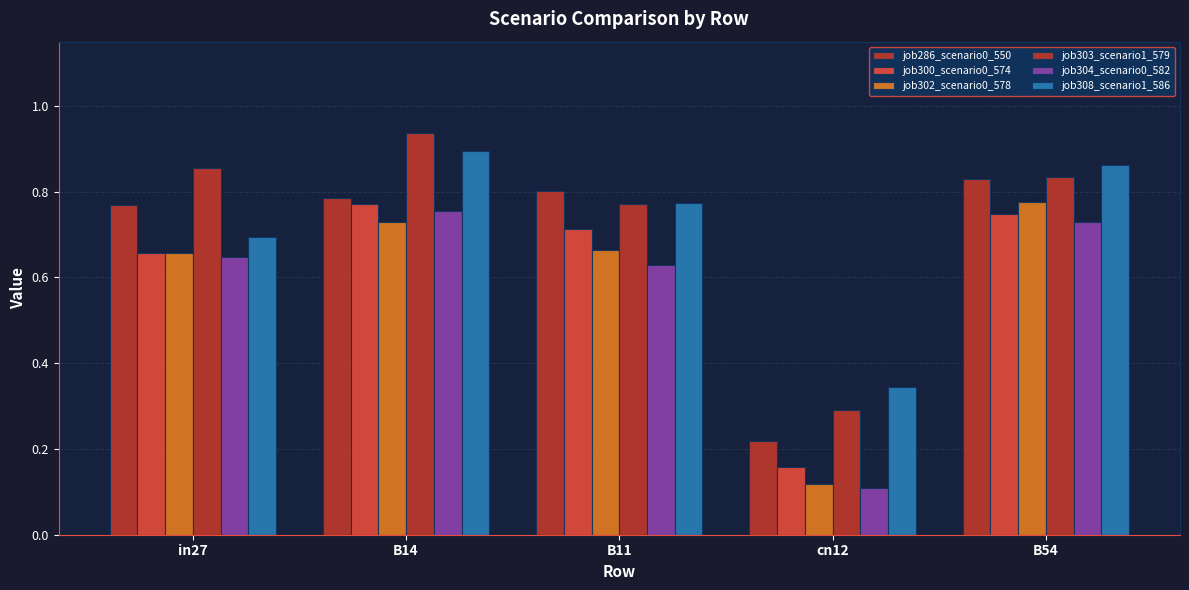

At which label does job304_scenario0_582 reach its minimum?

cn12